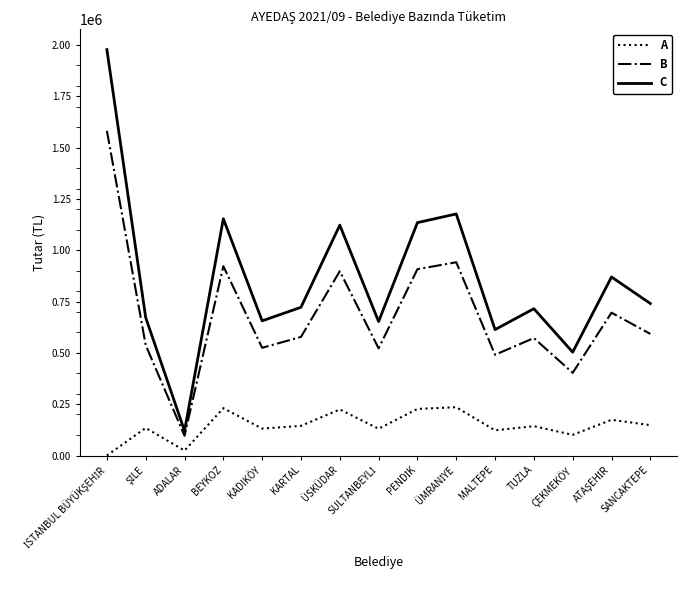

What is the greatest value displayed?

1977021.4